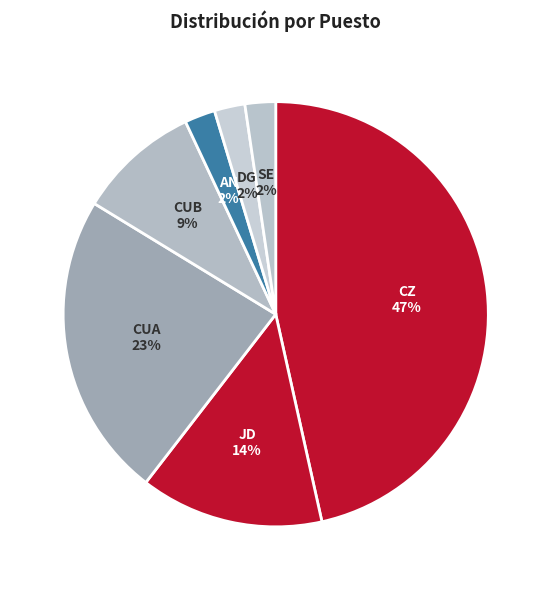

Count the number of slices in the pie.

7